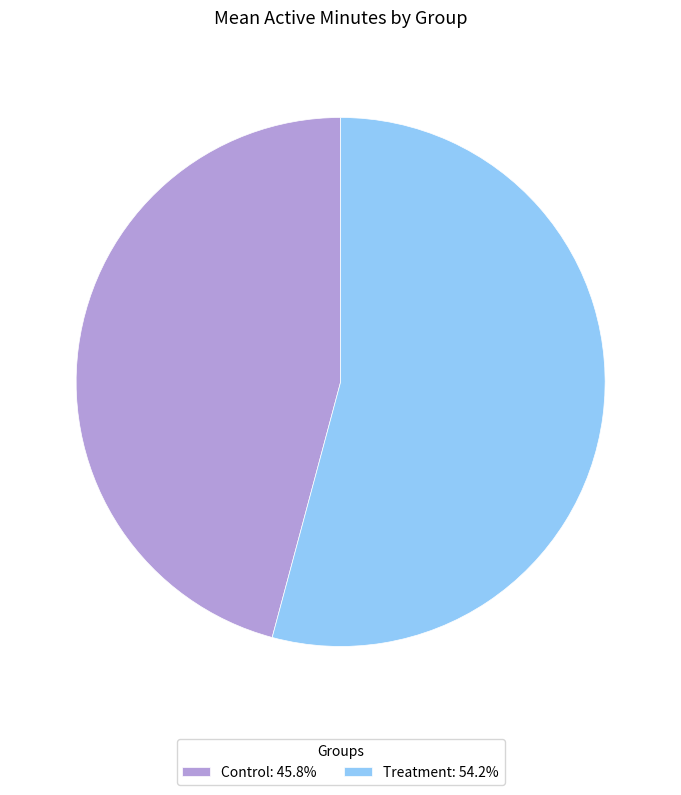

Combined, do Control: 45.8% and Treatment: 54.2% account for over 50%?

Yes